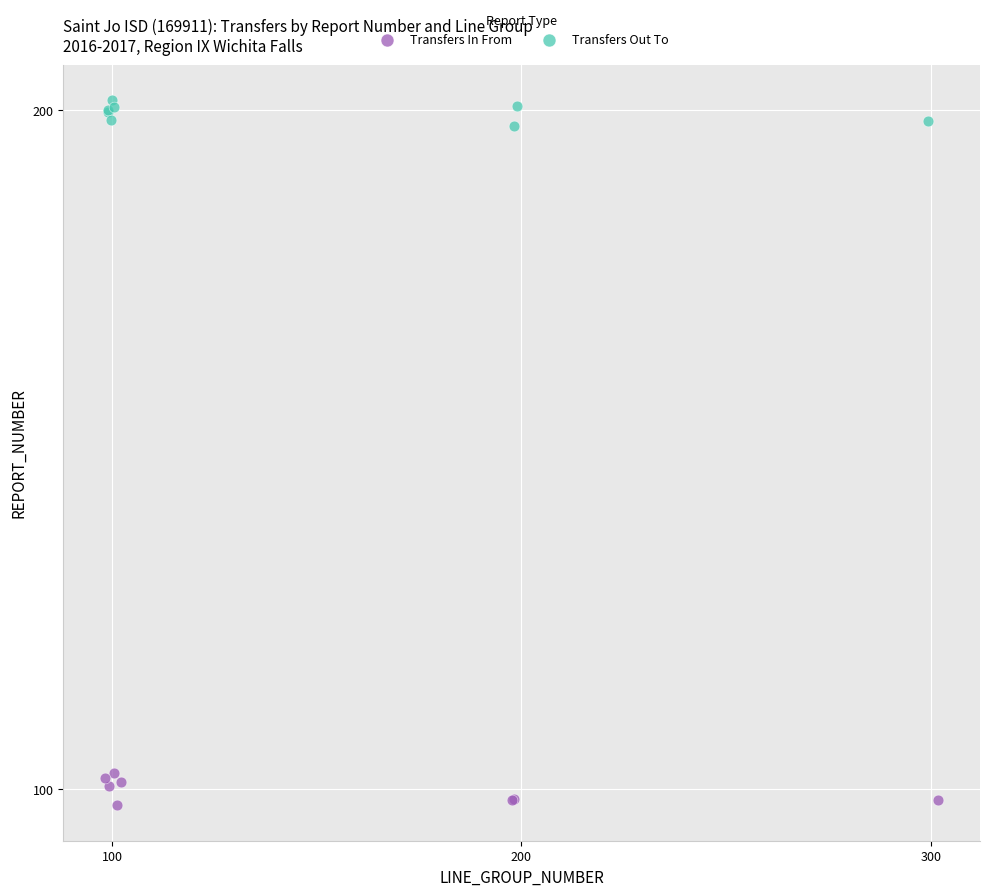

Which series reaches the minimum Y coordinate?

Transfers In From